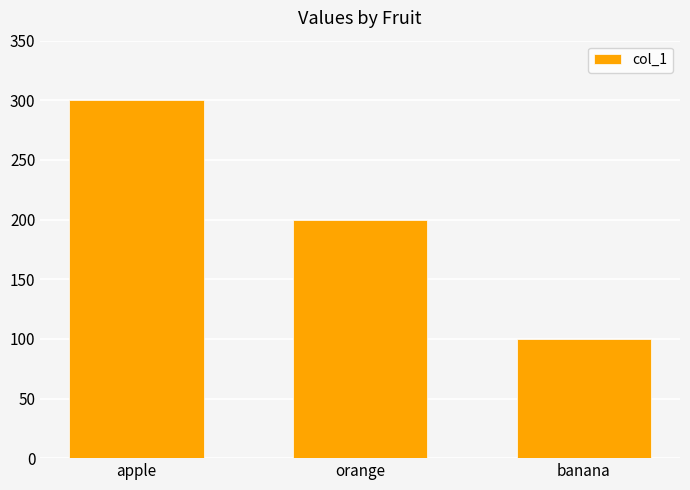

What position from the right is orange?

2